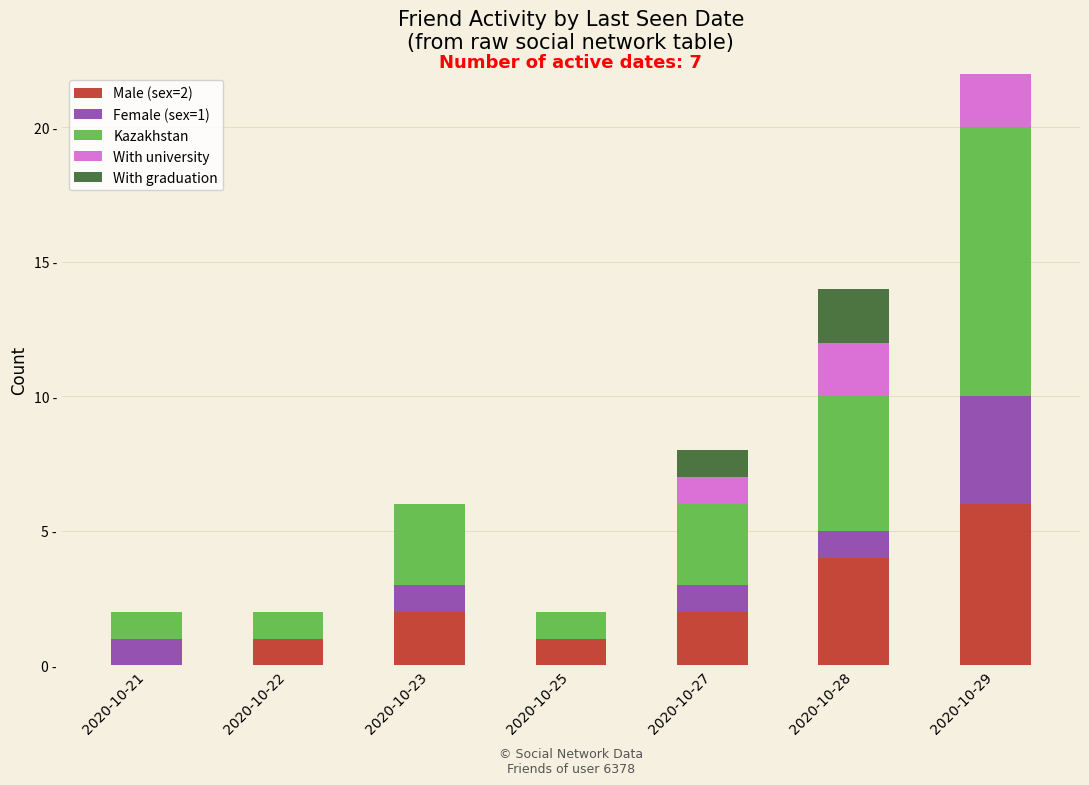

What is the difference between the Female (sex=1) values at 2020-10-23 and 2020-10-29?

3